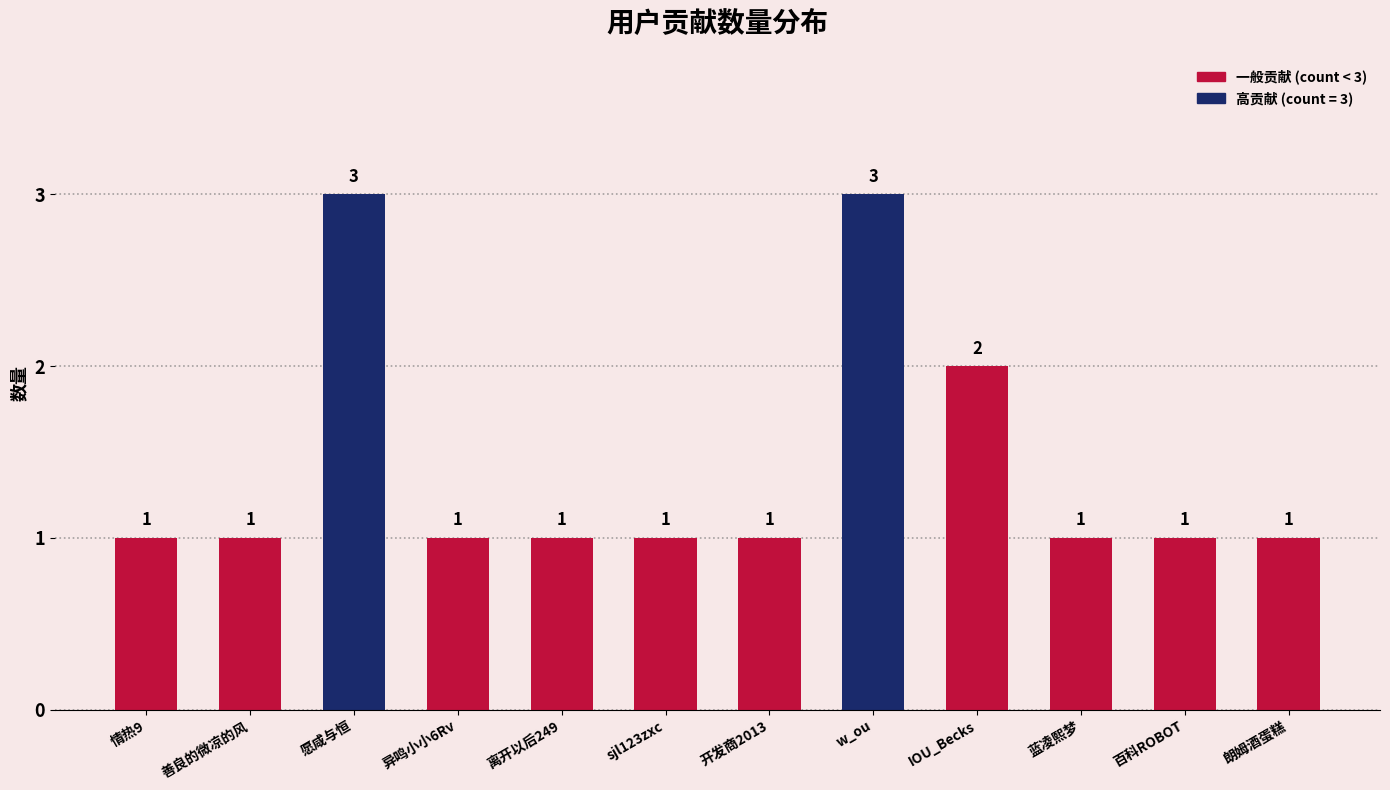

What is the label of the 2nd bar from the left?

善良的微凉的风